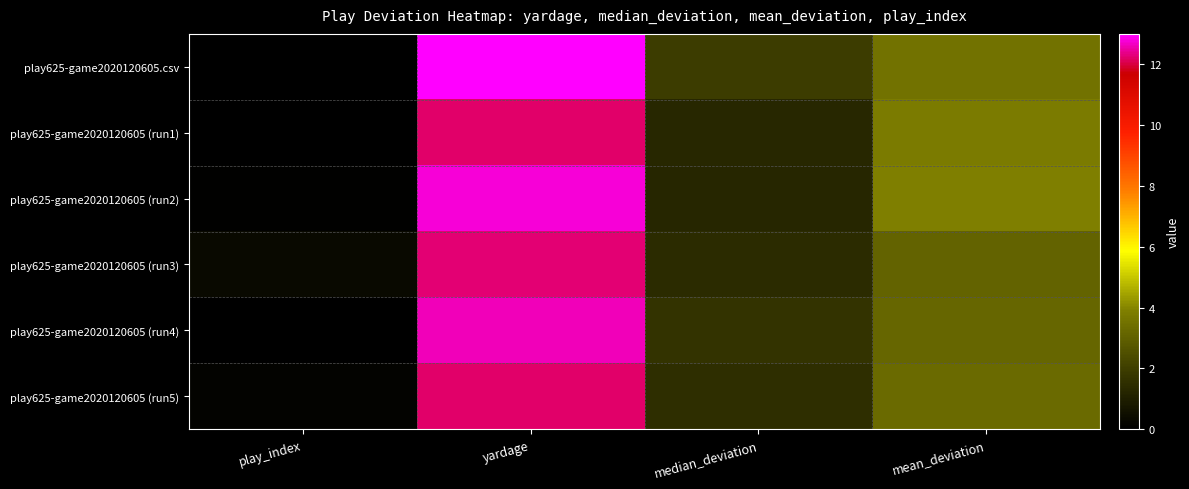

How many data points does each series have?

4